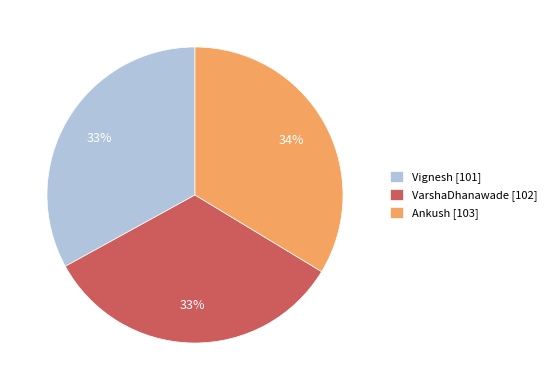

Combined, do VarshaDhanawade and Vignesh account for over 50%?

Yes